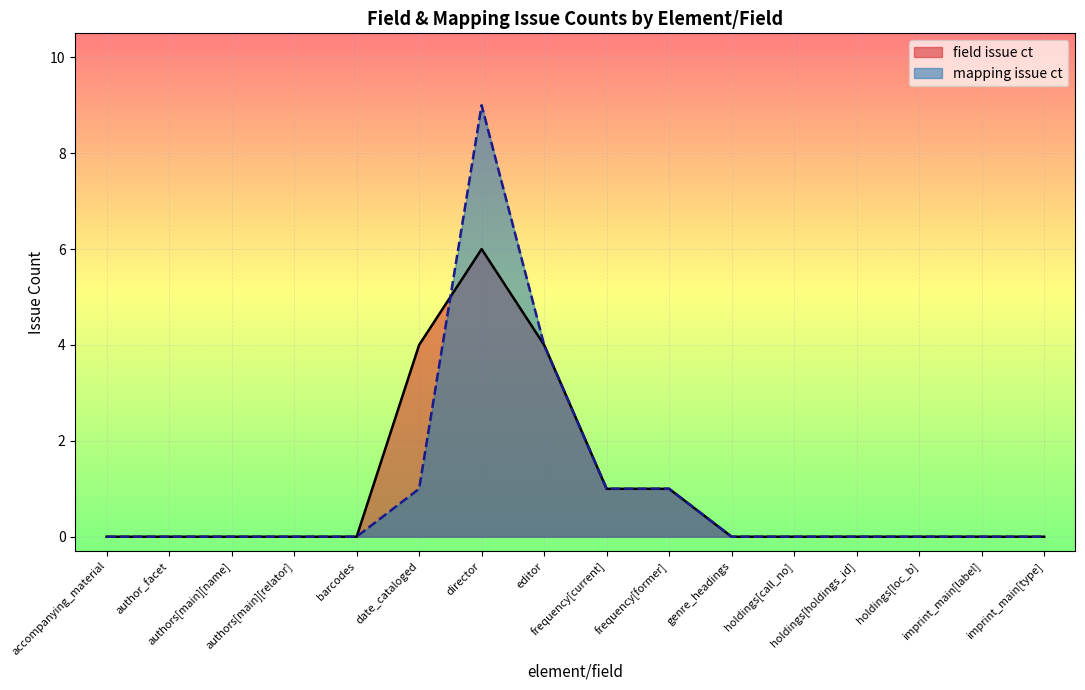

Rank the series by their maximum value, from highest to lowest.

mapping issue ct, field issue ct